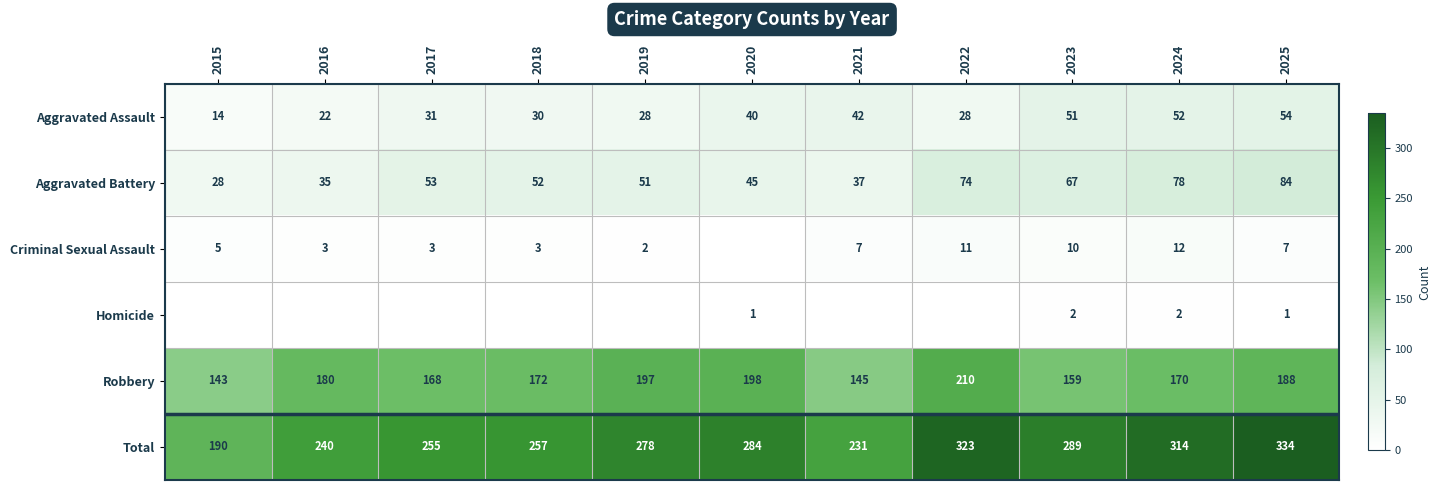

Is it true that Robbery equals 172 at 2018?

True